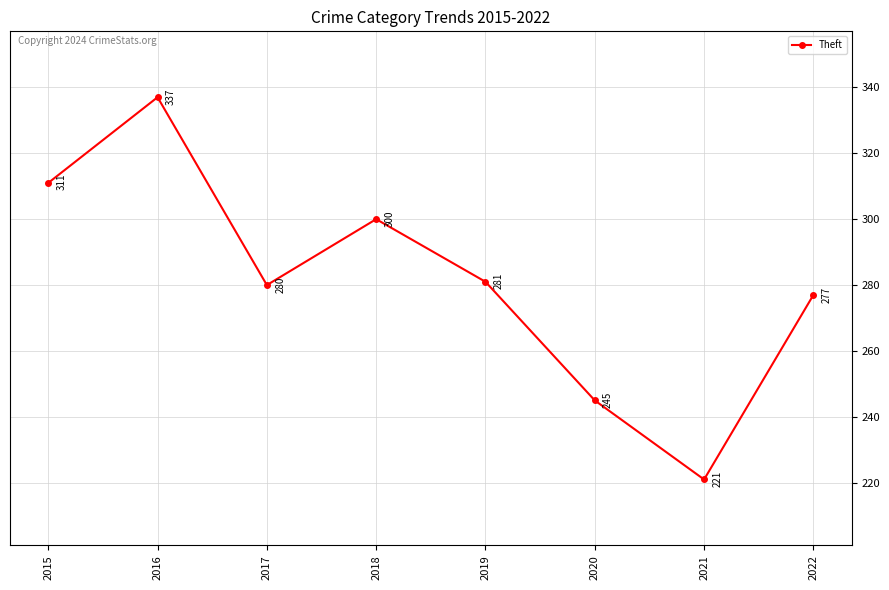

At which category does the data reach its first local peak?

2016